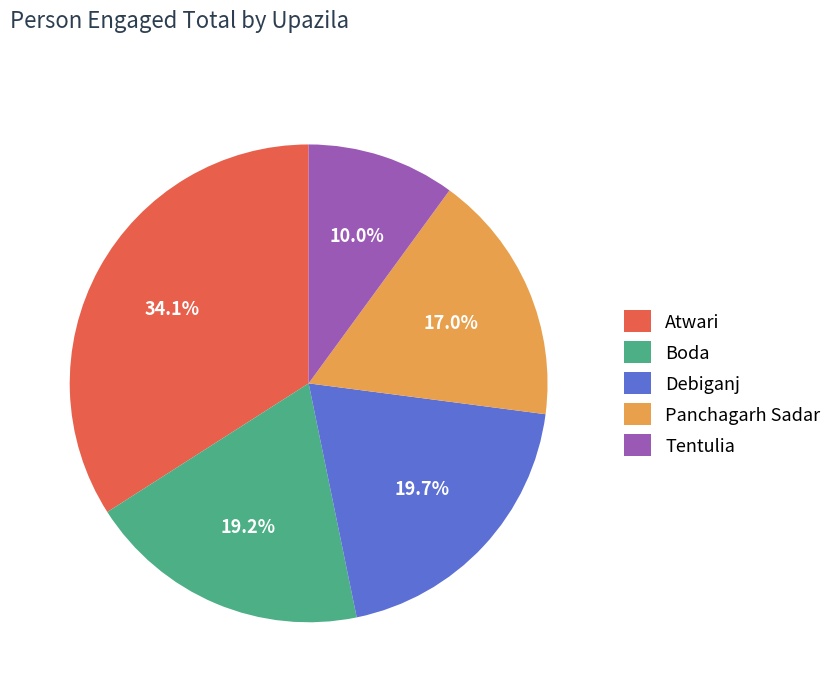

Count the number of slices in the pie.

5